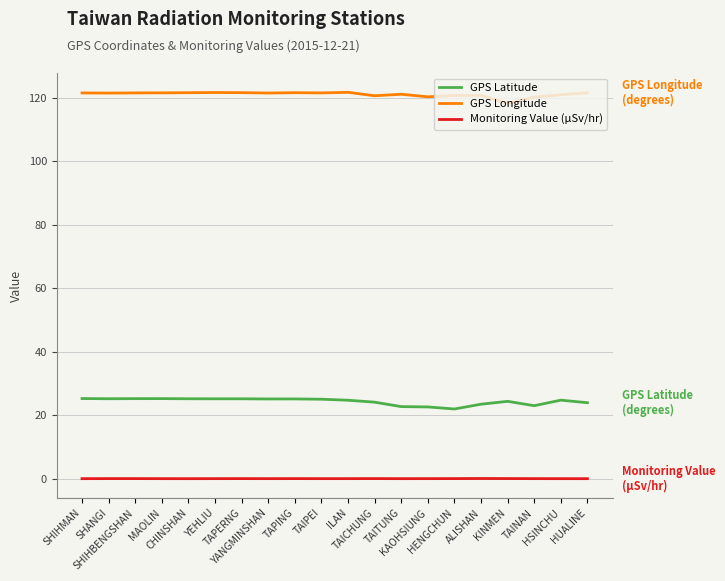

True or false: Monitoring Value (µSv/hr) and GPS Latitude cross at least once.

False